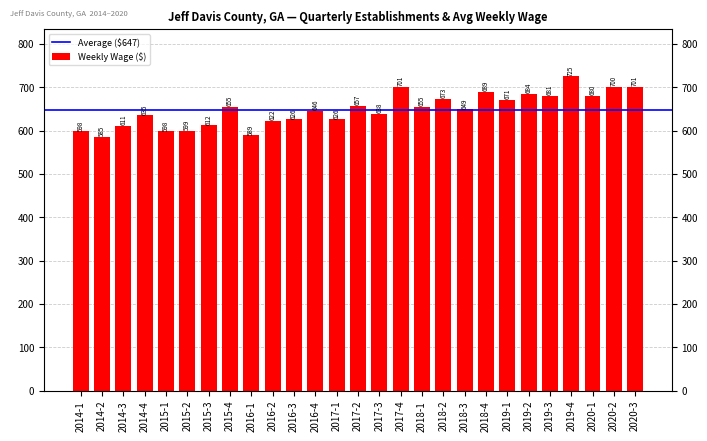

Does the chart contain any negative values?

No